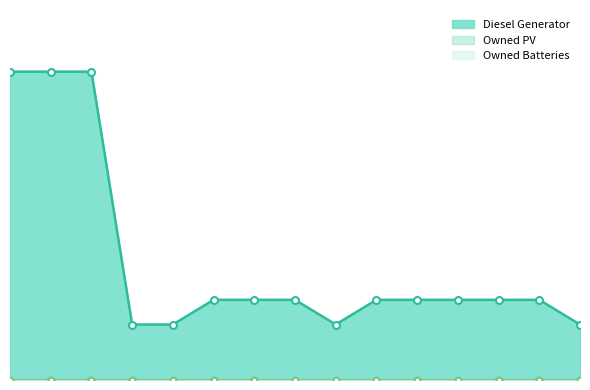

How many lines are shown in the chart?

3